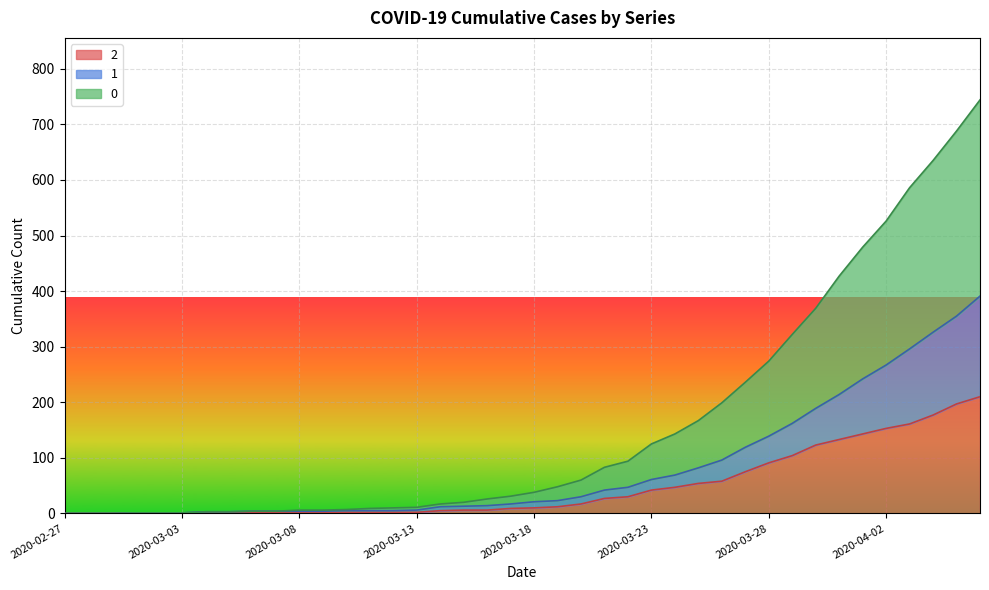

At which label does 1 first exceed 21?

2020-03-19